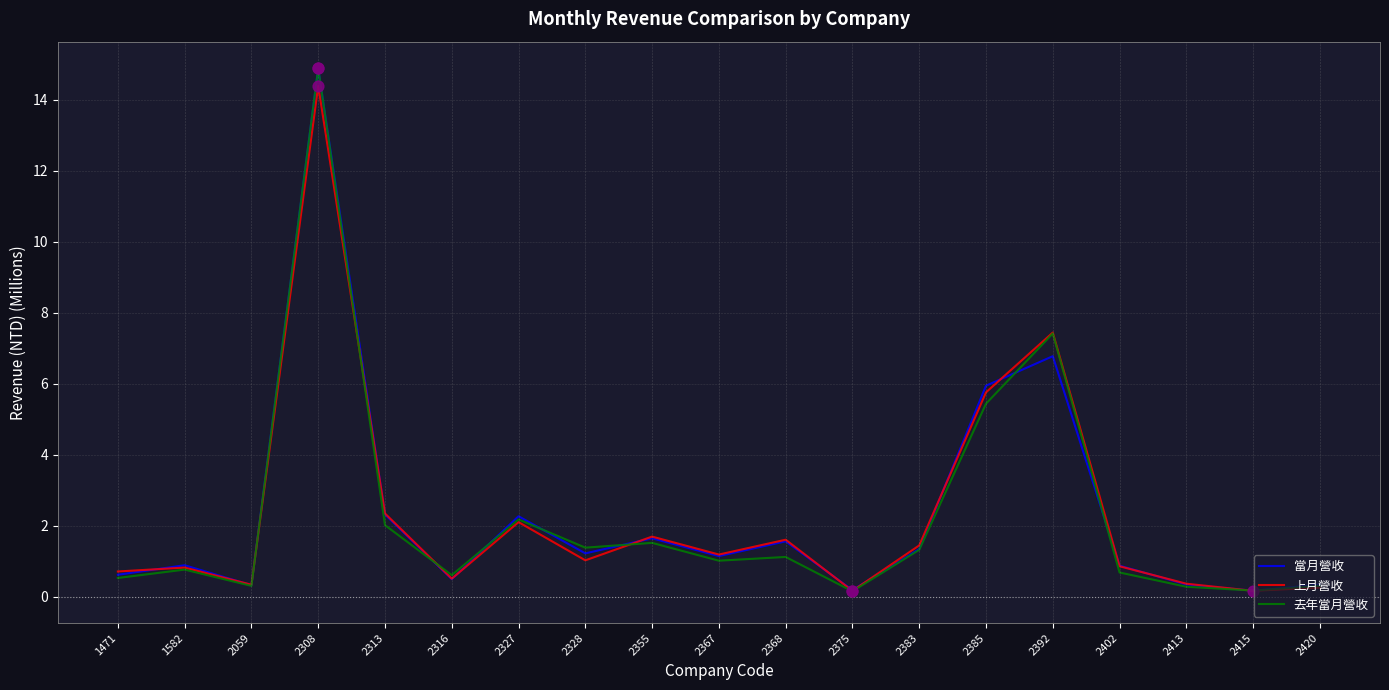

At which category is the sum across all series the highest?

2308